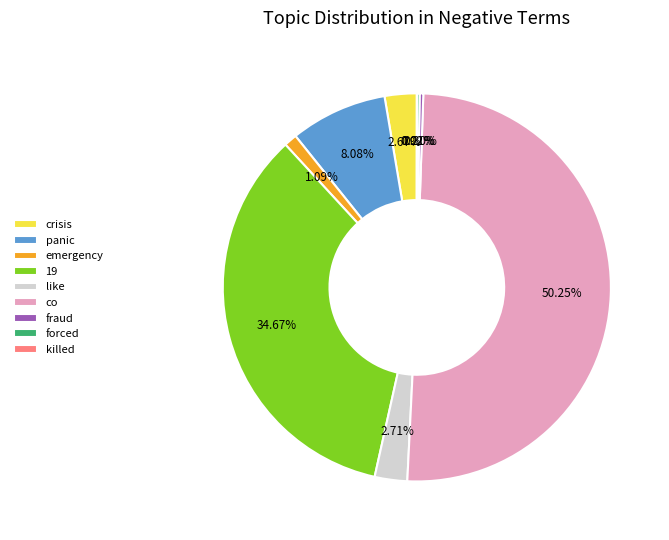

To the nearest percent, what is the difference between the emergency and crisis slice percentages?

2%